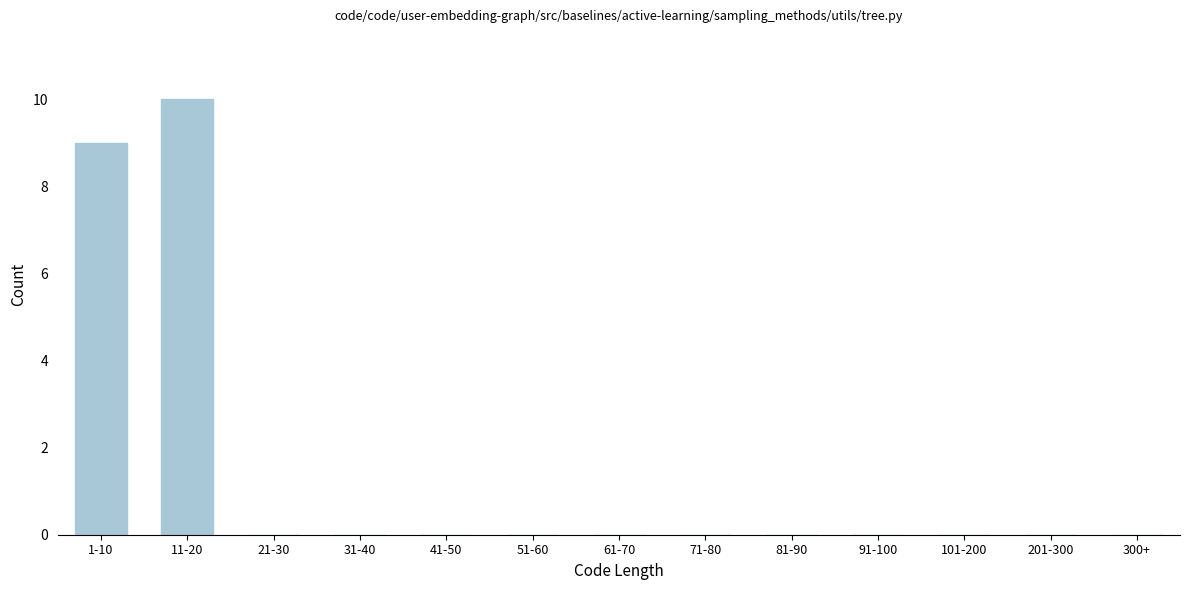

Reading left to right, what are all the values shown in this chart?

1-10=9	11-20=10	21-30=0	31-40=0	41-50=0	51-60=0	61-70=0	71-80=0	81-90=0	91-100=0	101-200=0	201-300=0	300+=0